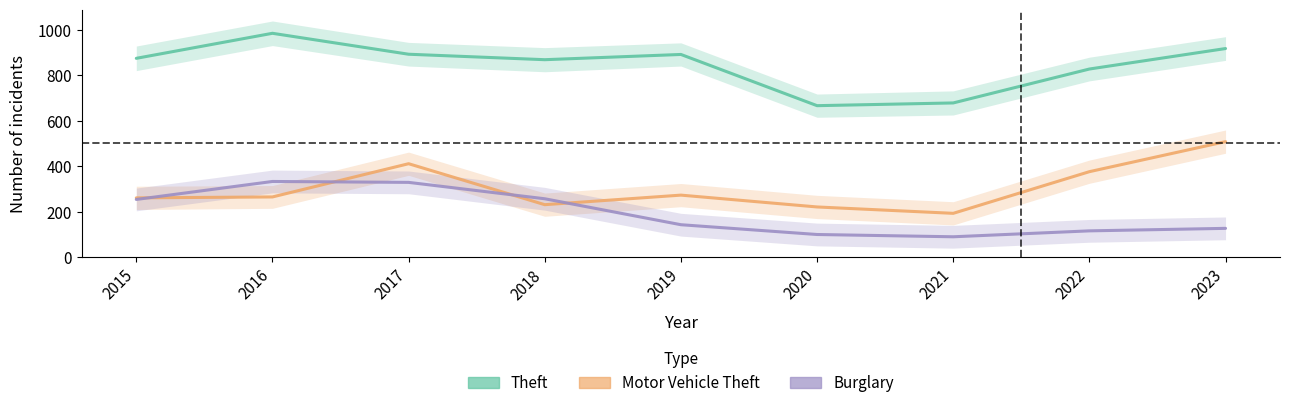

Rank the series by their maximum value, from lowest to highest.

Burglary, Motor Vehicle Theft, Theft